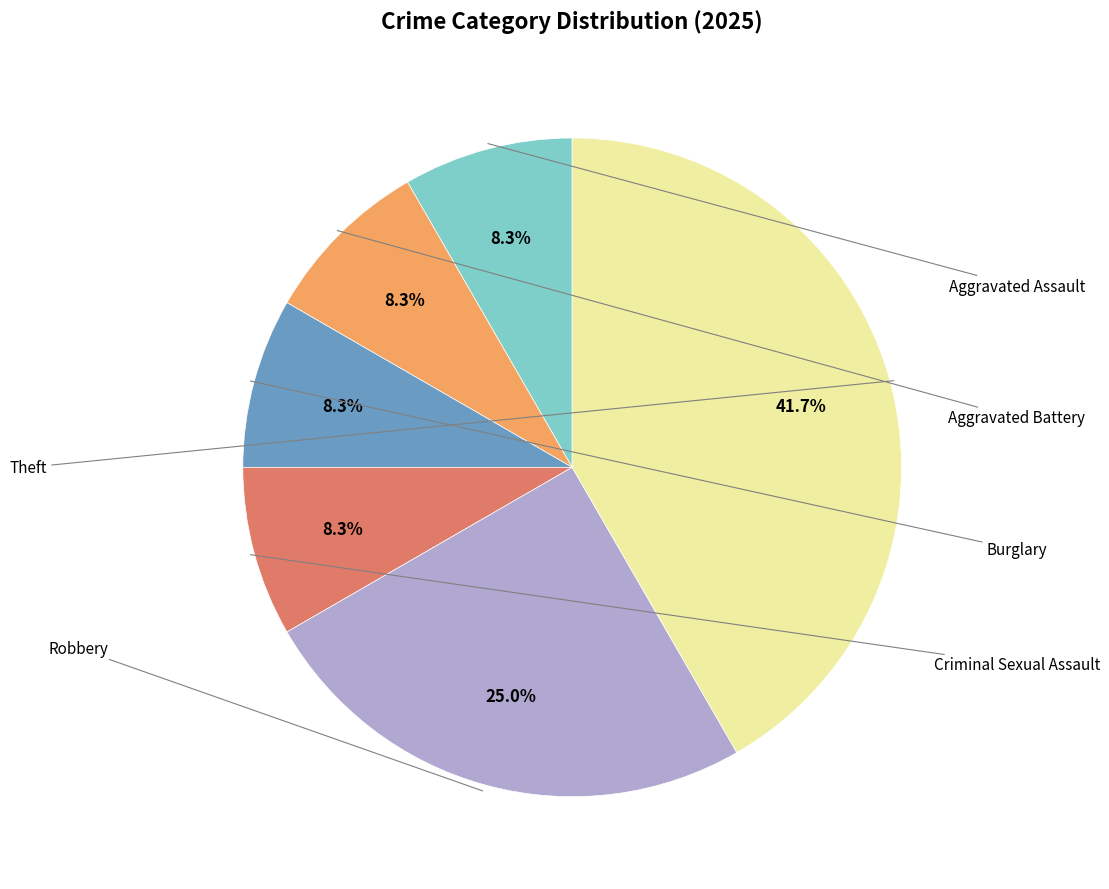

Is there a majority slice in this chart?

No